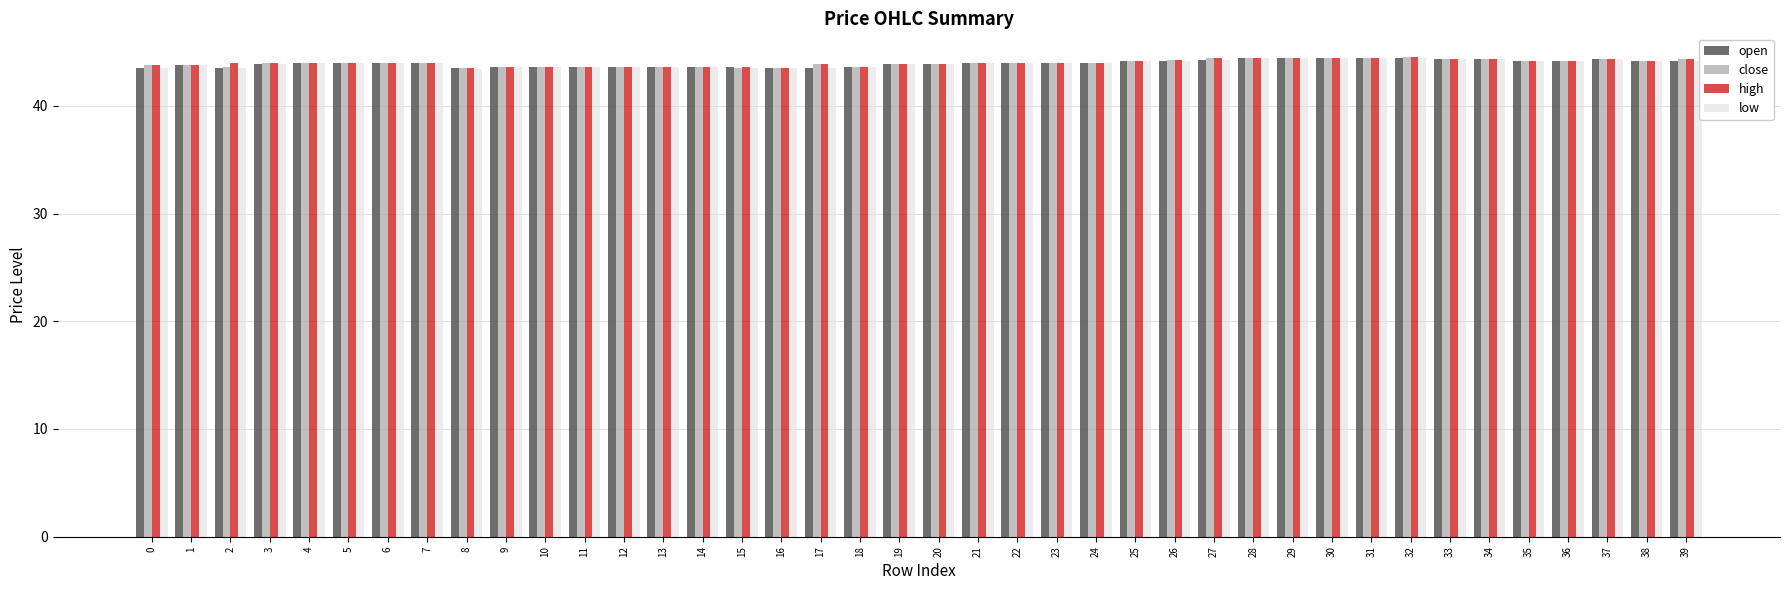

What is the value of the open bar at the 15th from the left?

43.6